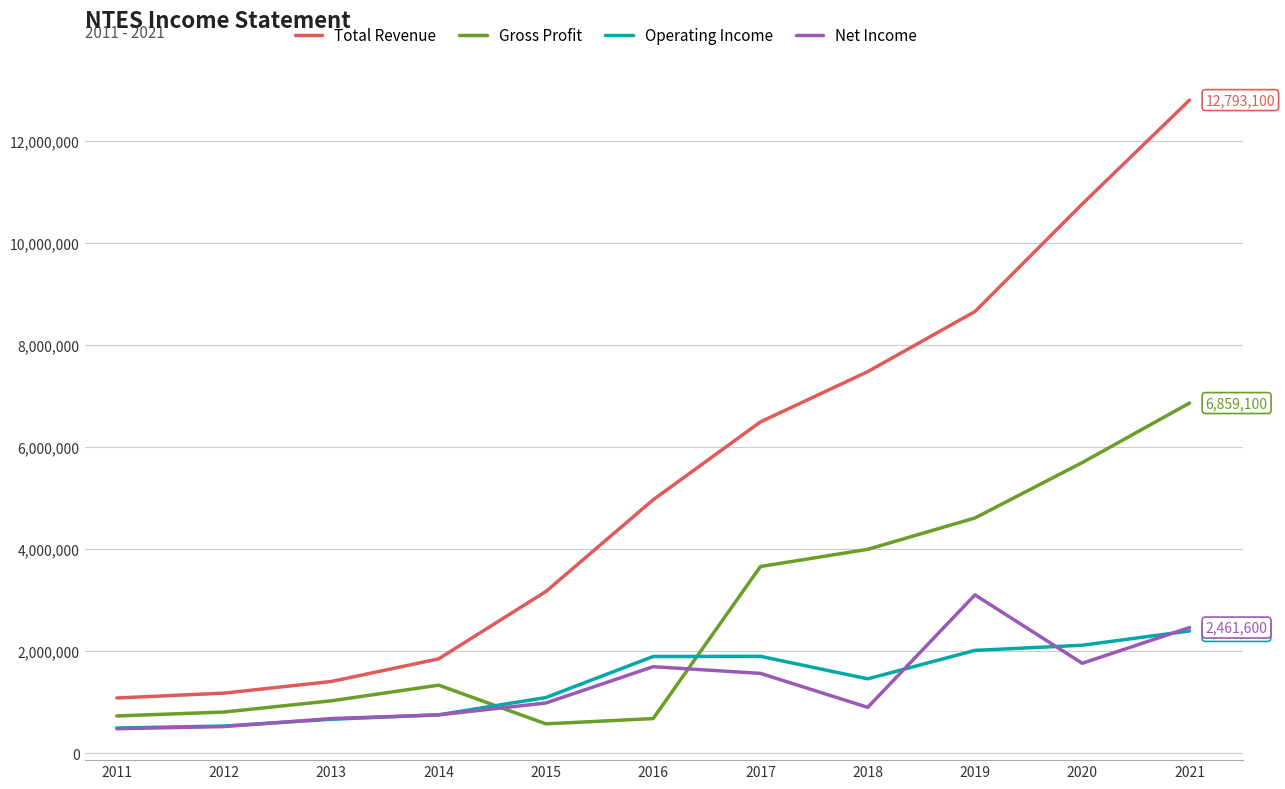

At which category is the sum across all series the highest?

2021